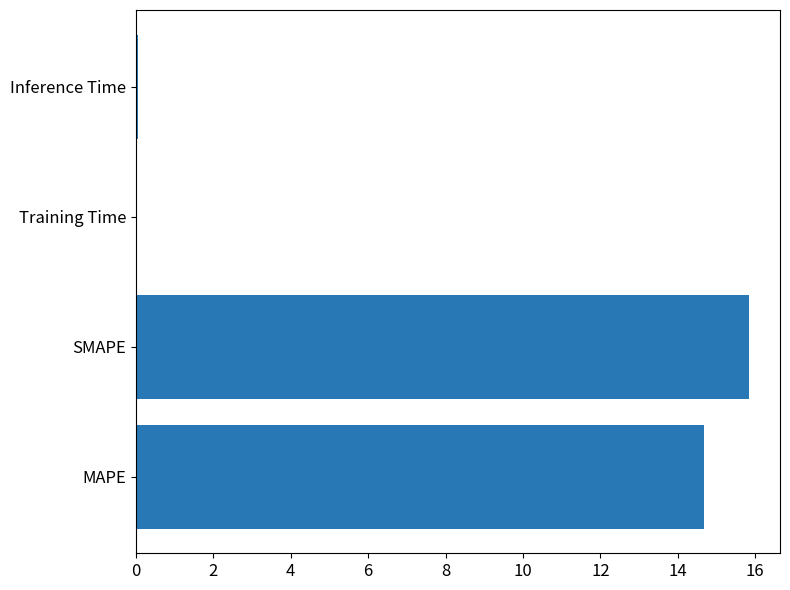

Is it true that the value at Training Time is 0.0?

True